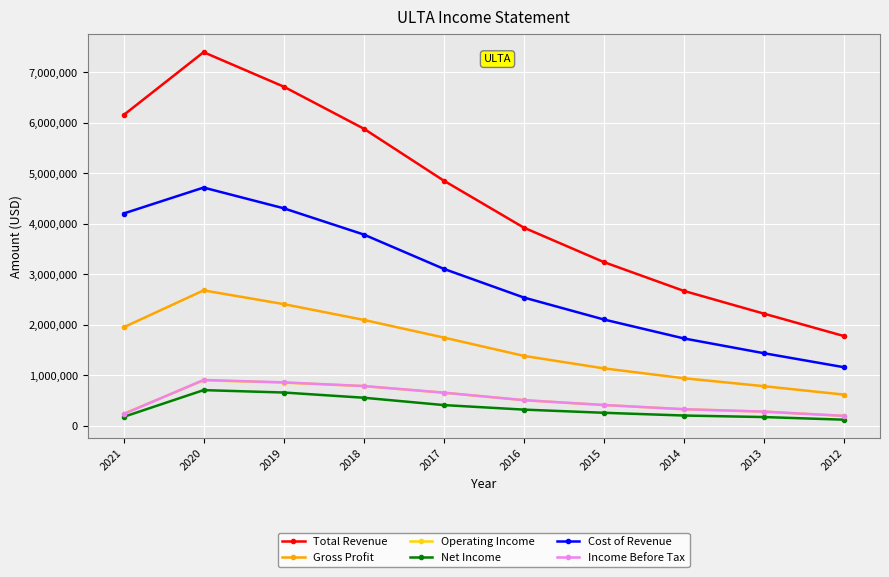

How many data points in Income Before Tax are less than 507400?

5